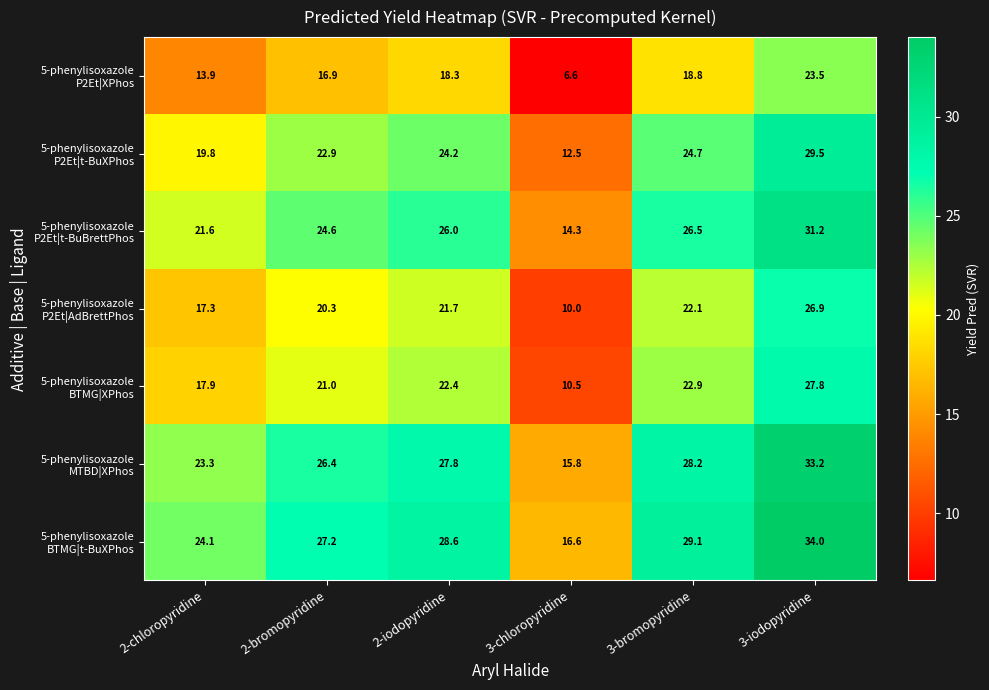

At which category is the sum across all series the highest?

3-iodopyridine